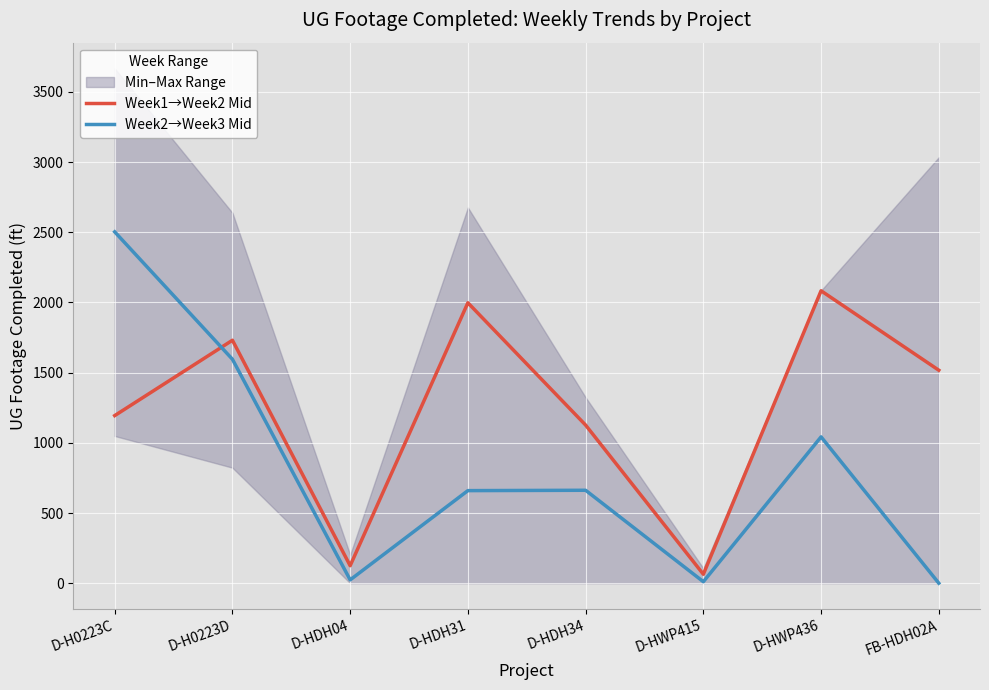

Which has a higher value, D-H0223C or D-HWP436?

D-HWP436